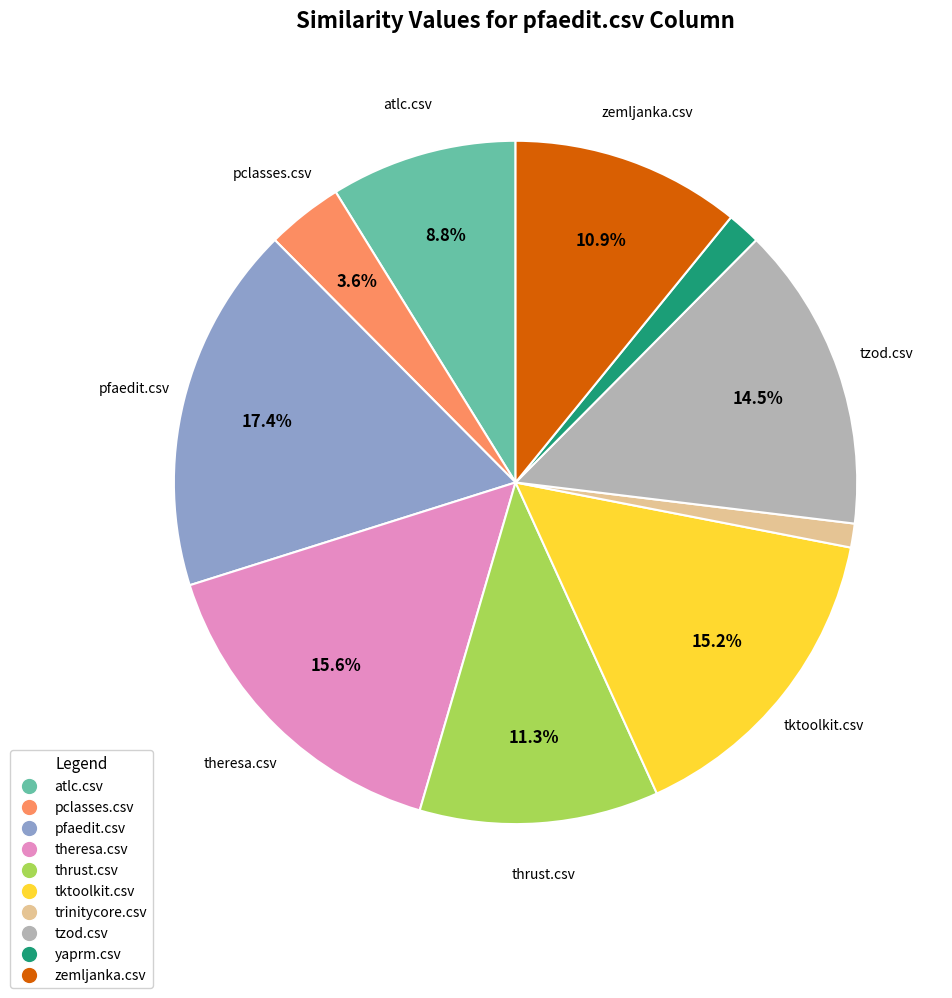

What is the total percentage of tzod.csv and theresa.csv?

30.1%